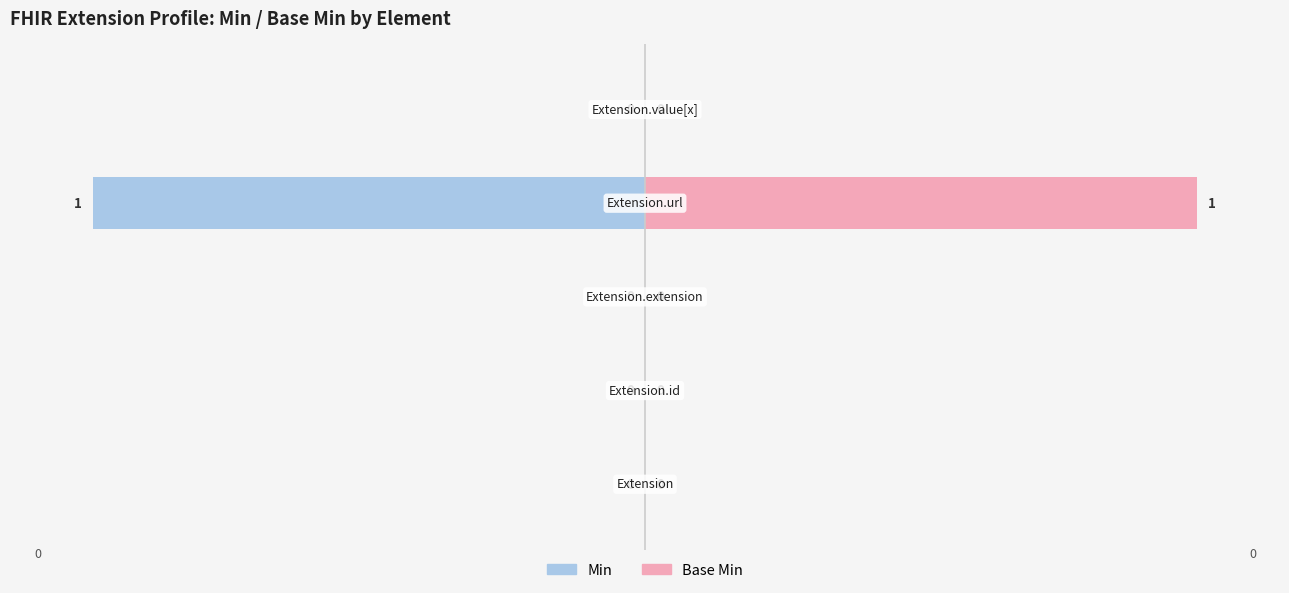

At which label does Base Min reach its peak?

Extension.url